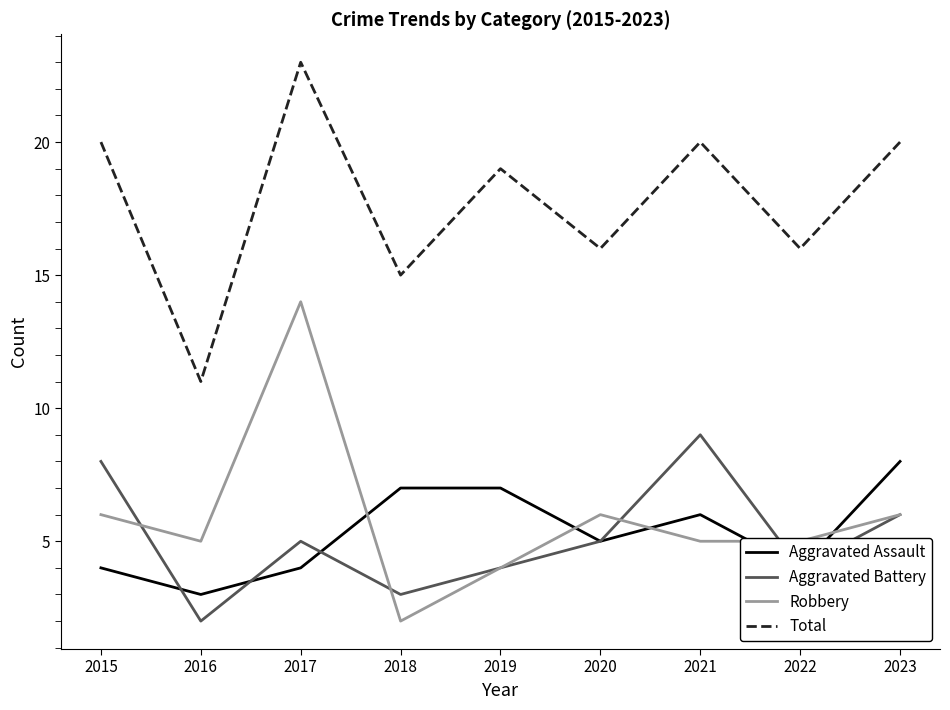

What is the difference between the highest and lowest values at 2019?

15